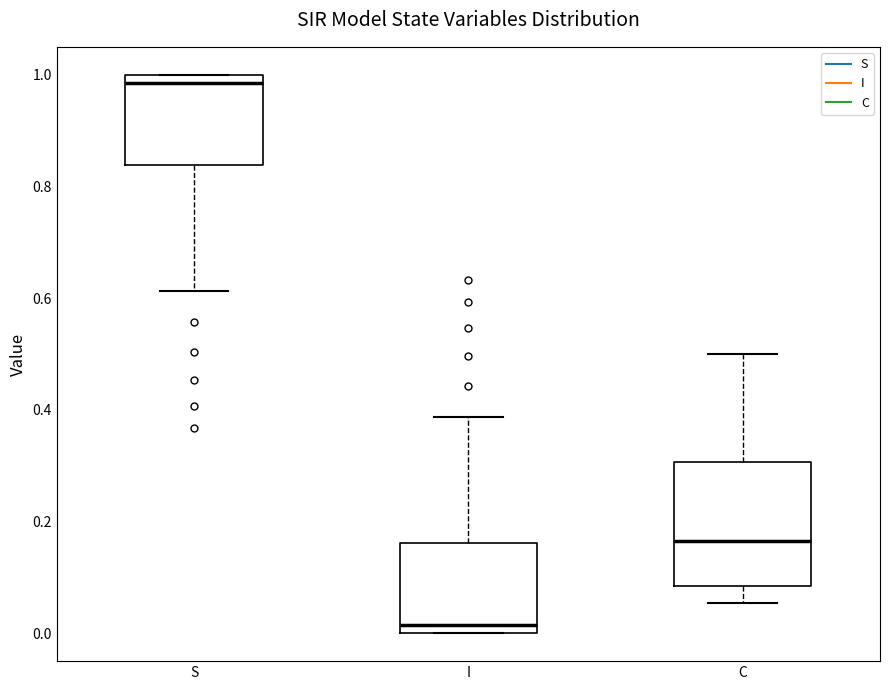

Reading left to right, read every box against the y-axis: the position of its median line, the range the box covers, and the ends of its whiskers. The values are not printed on the chart, so give them approximately, as read against the axis.

S: median 0.98, box 0.84 to 1.00, whiskers 0.62 to 1.00
I: median 0.02, box 0.00 to 0.16, whiskers 0.00 to 0.38
C: median 0.16, box 0.08 to 0.30, whiskers 0.06 to 0.50